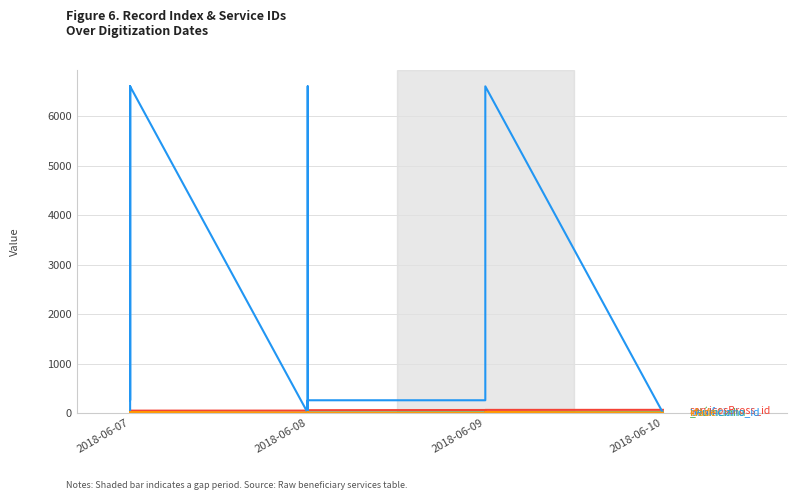

How many interior local peaks does the idade series have?

4